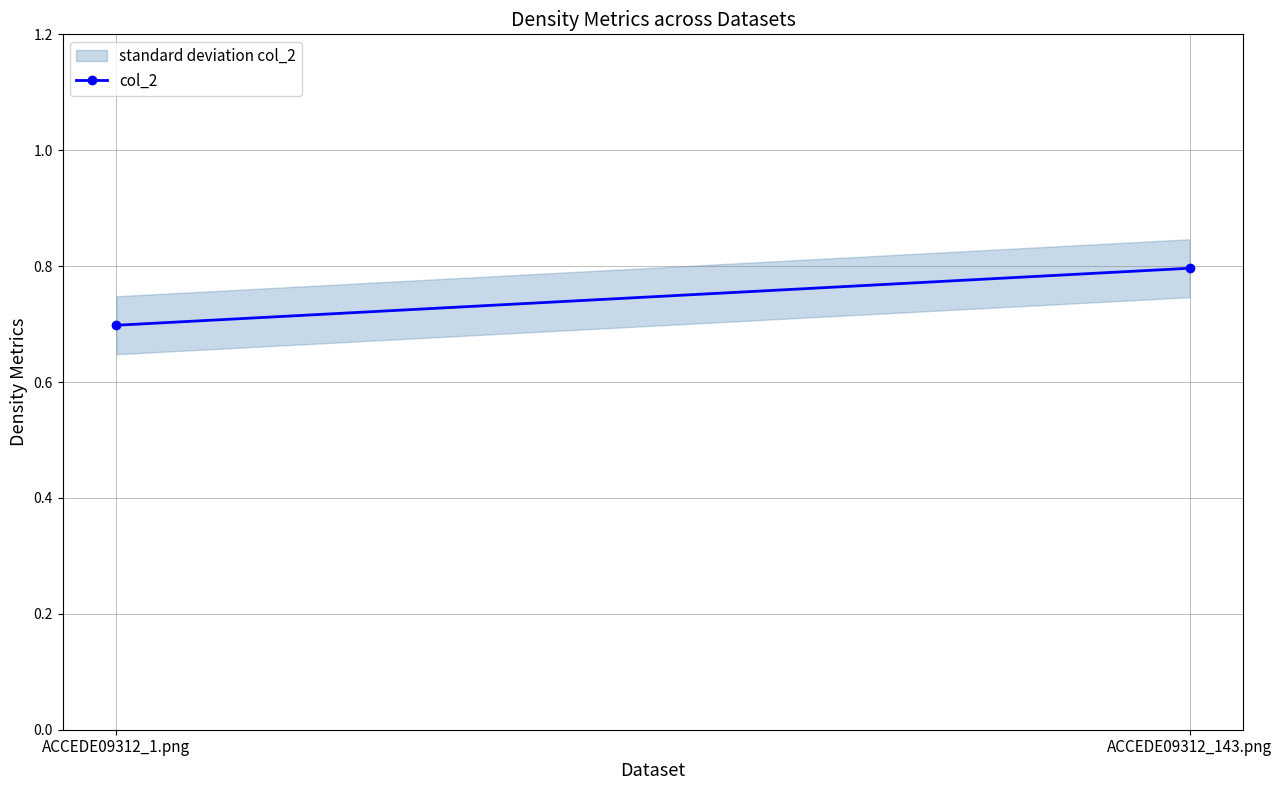

What is the sum of all values?

1.5